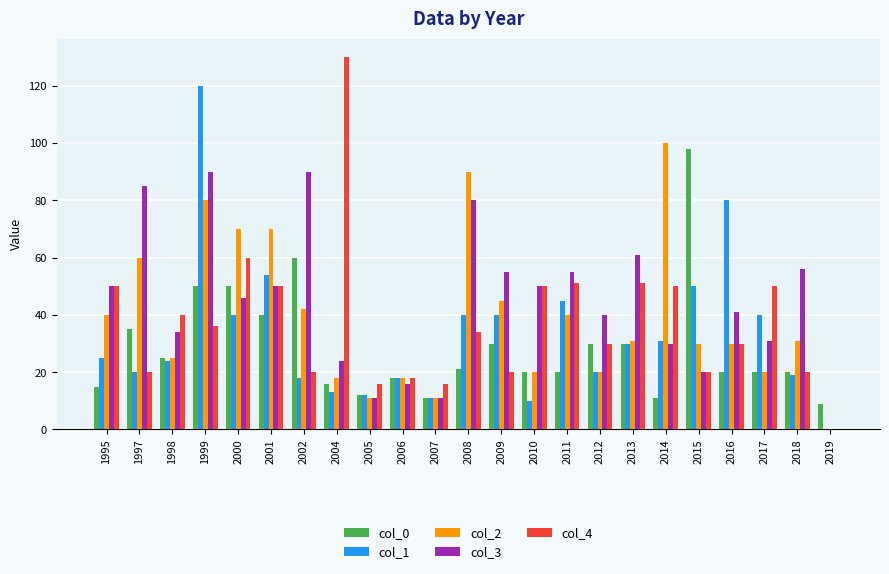

What is the maximum value shown in the chart?

130